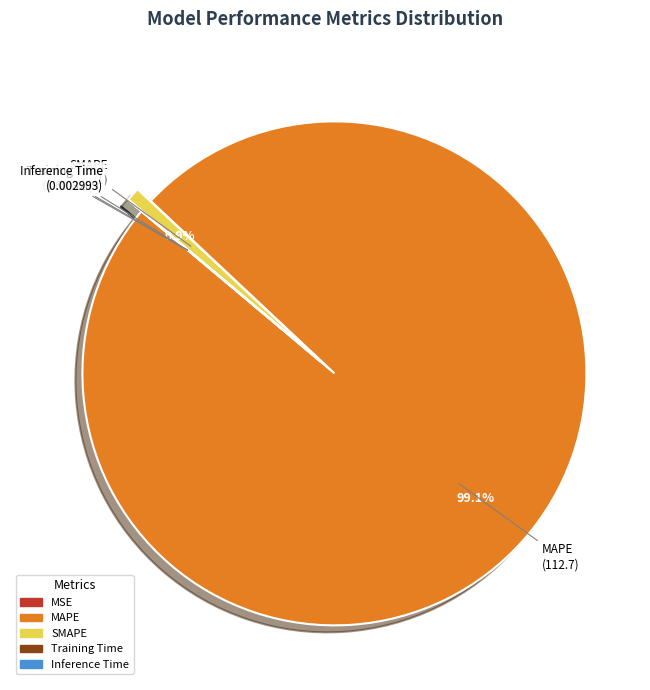

Which slice is the largest?

MAPE